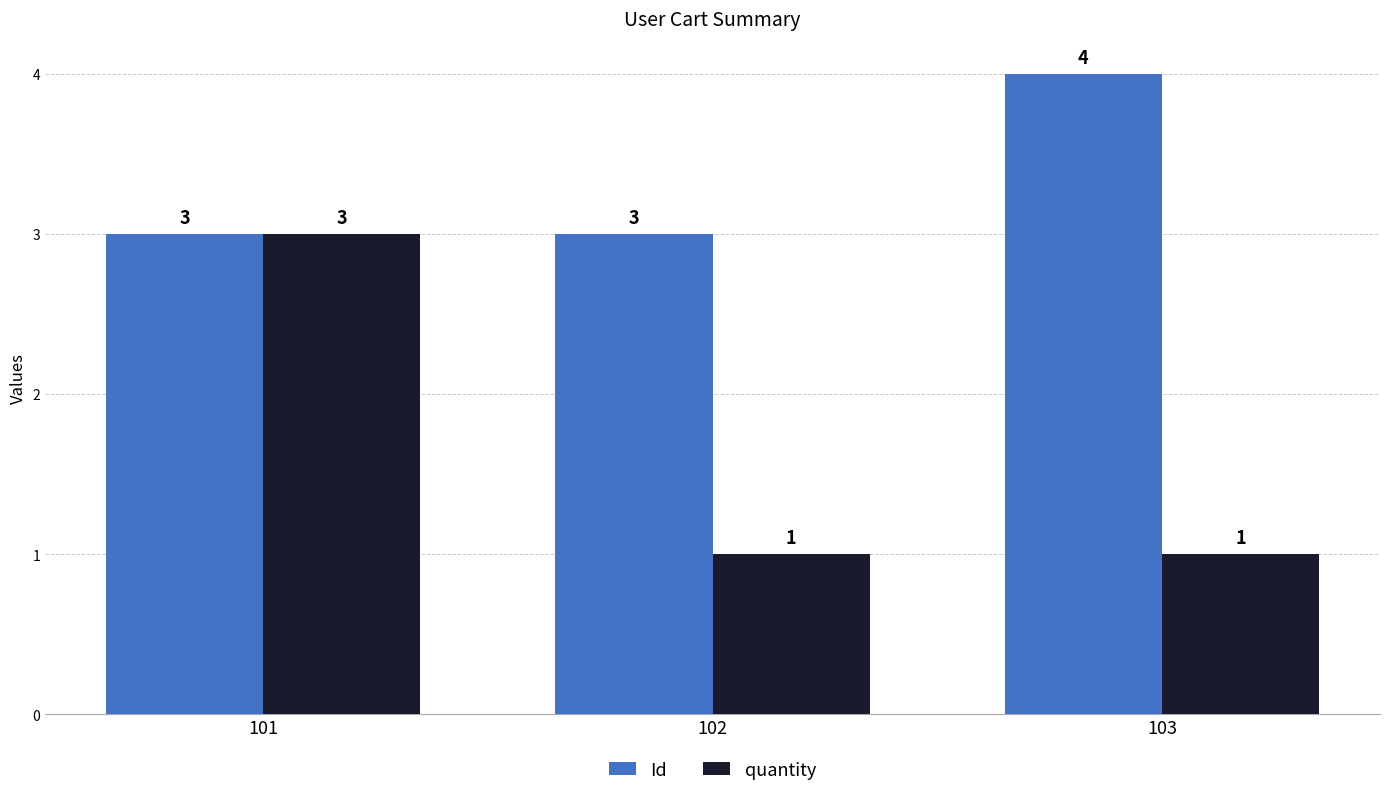

What is the value of the quantity bar at the 3rd from the left?

1